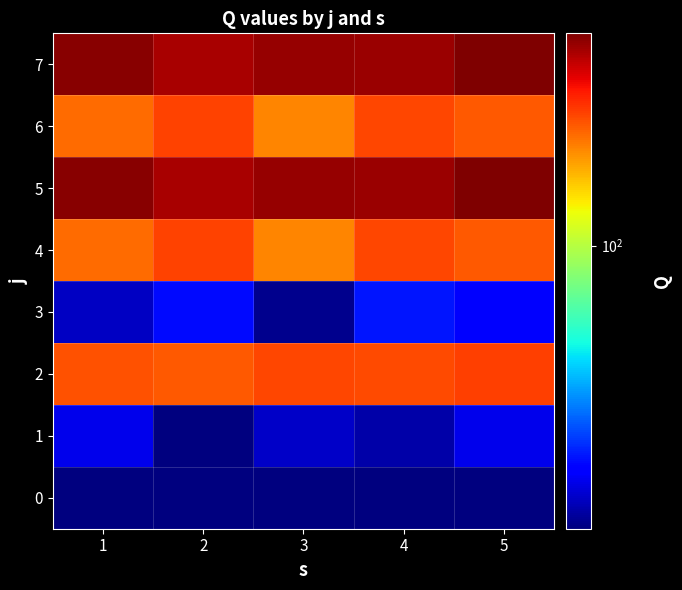

Reading left to right, transcribe all the data shown in this chart.

0: 1=0.0	2=0.0	3=0.0	4=0.0	5=0.0
1: 1=43.7	2=37.0	3=41.3	4=39.5	5=43.9
2: 1=154.9	2=152.7	3=158.0	4=156.4	5=159.8
3: 1=41.2	2=46.7	3=37.9	4=47.6	5=45.3
4: 1=147.3	2=159.2	3=140.4	4=157.7	5=153.0
5: 1=207.2	2=197.0	3=202.5	4=202.2	5=210.6
6: 1=147.3	2=159.2	3=140.4	4=157.7	5=153.0
7: 1=207.2	2=197.0	3=202.5	4=202.2	5=210.6